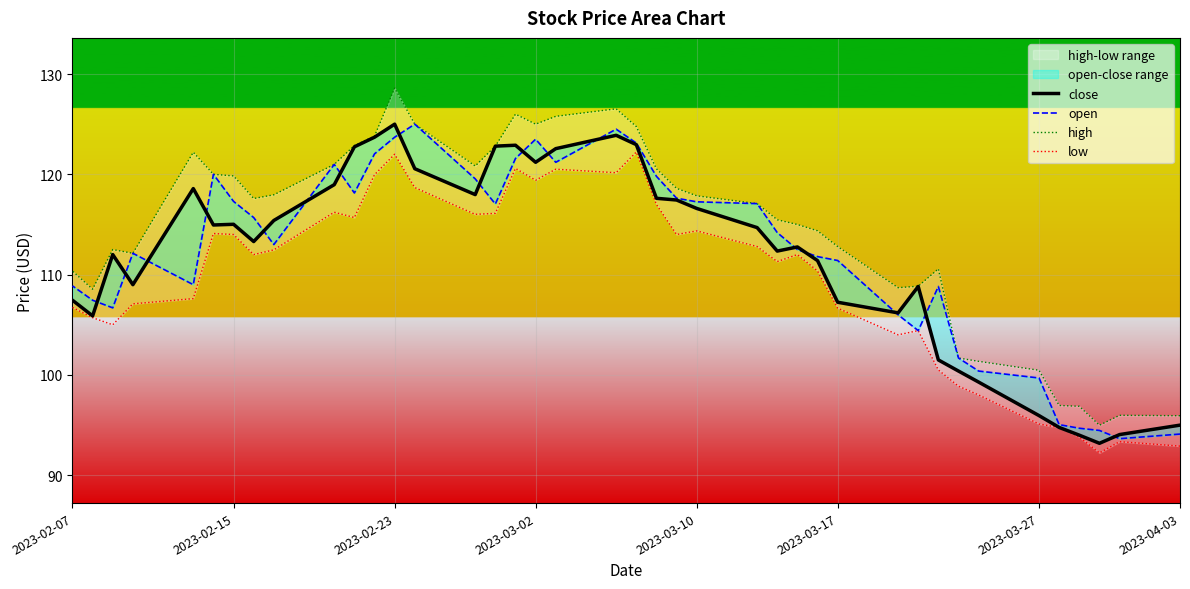

What is the difference between the second highest and minimum values in the close series?

30.7